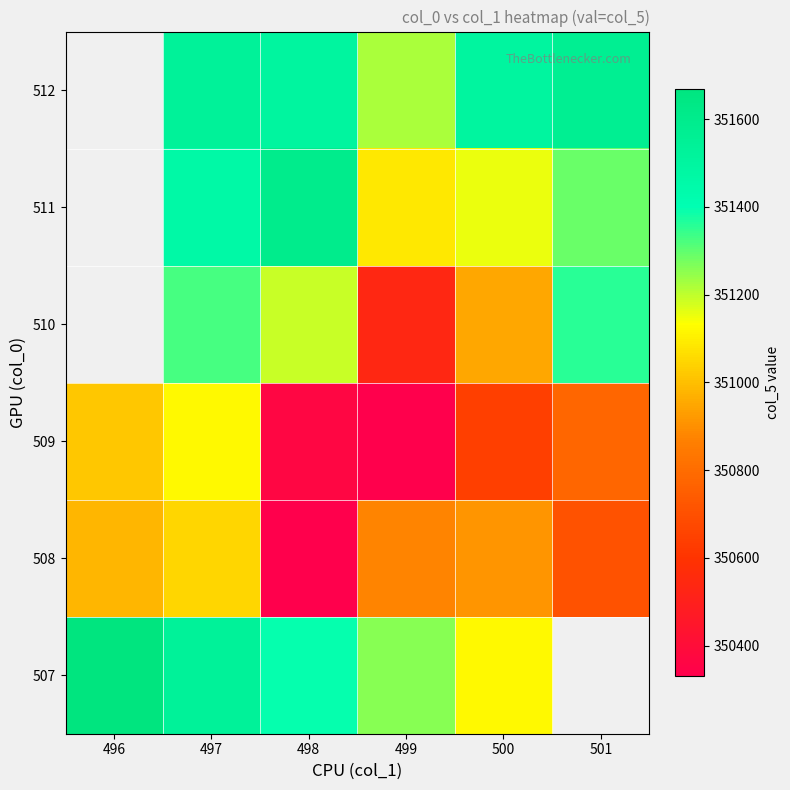

The 511 series shows 205061.7 at 500. True or false?

False